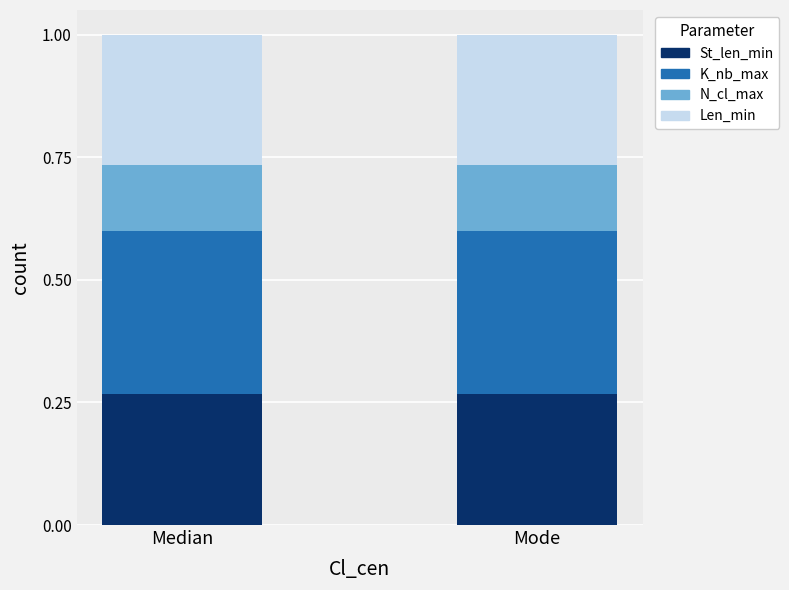

How many bars are there in total?

2